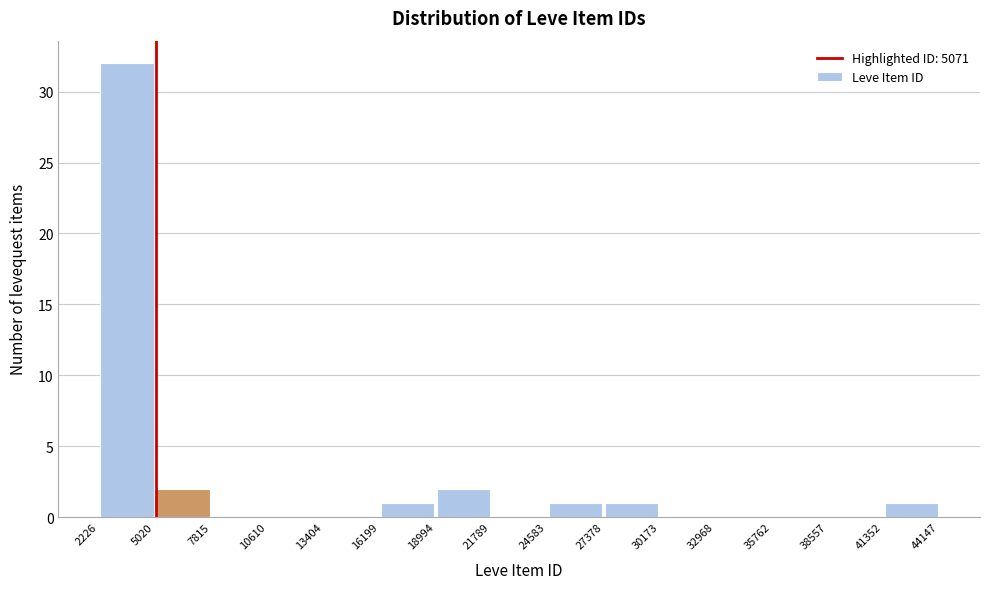

How tall is the bar that spans 16199 to 18994 on the x-axis? The values are not printed on the chart, so give them approximately, as read against the axis.

1